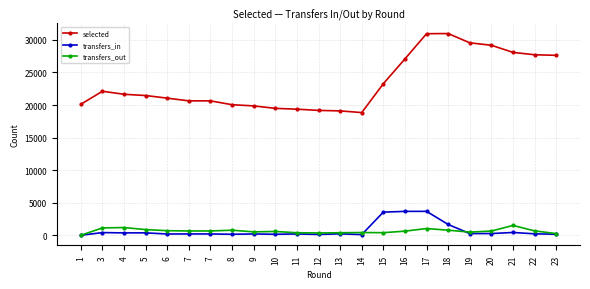

How many values in transfers_out are above zero?

22